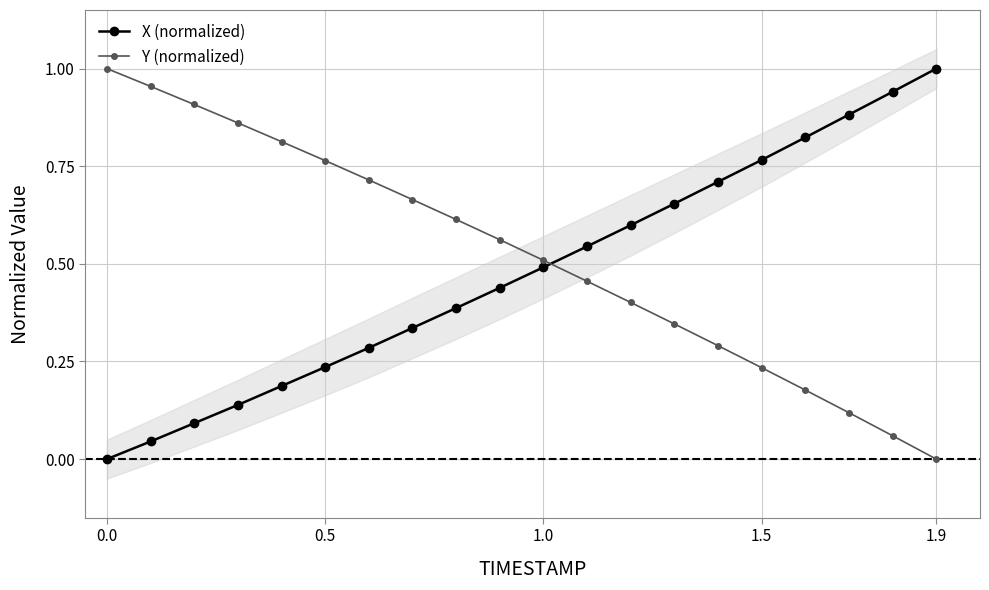

True or false: X (normalized) has a value of 0.1 at 0.5.

False